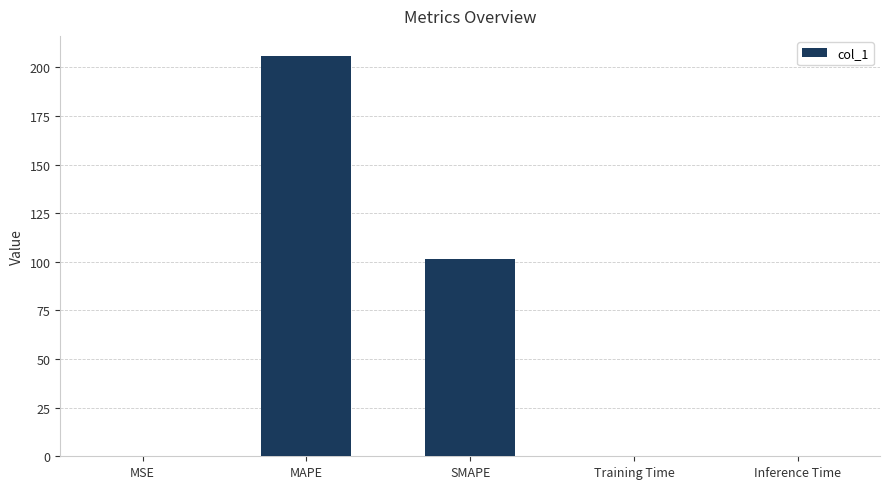

Are the bars grouped side by side (vs. stacked)?

No